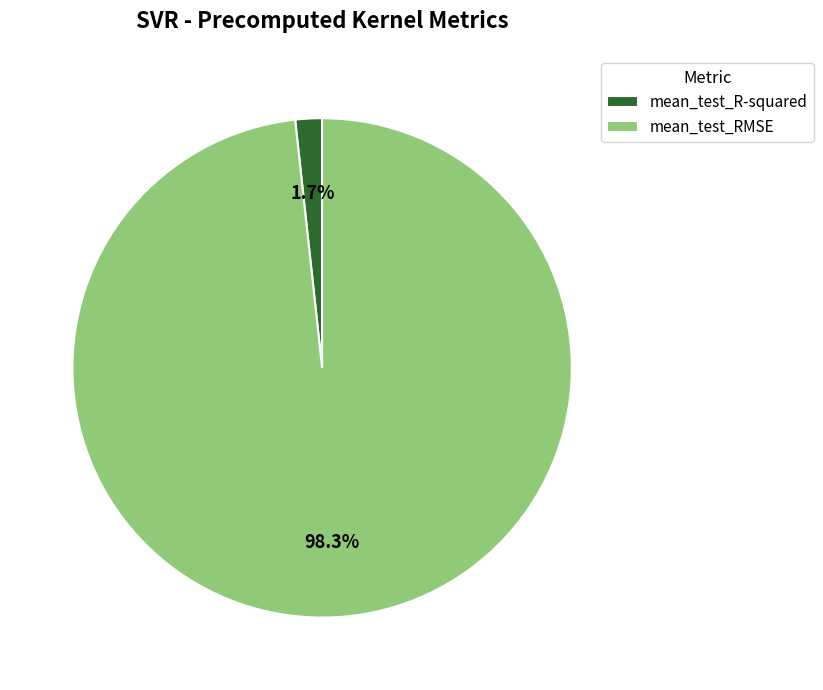

What is the majority slice?

mean_test_RMSE